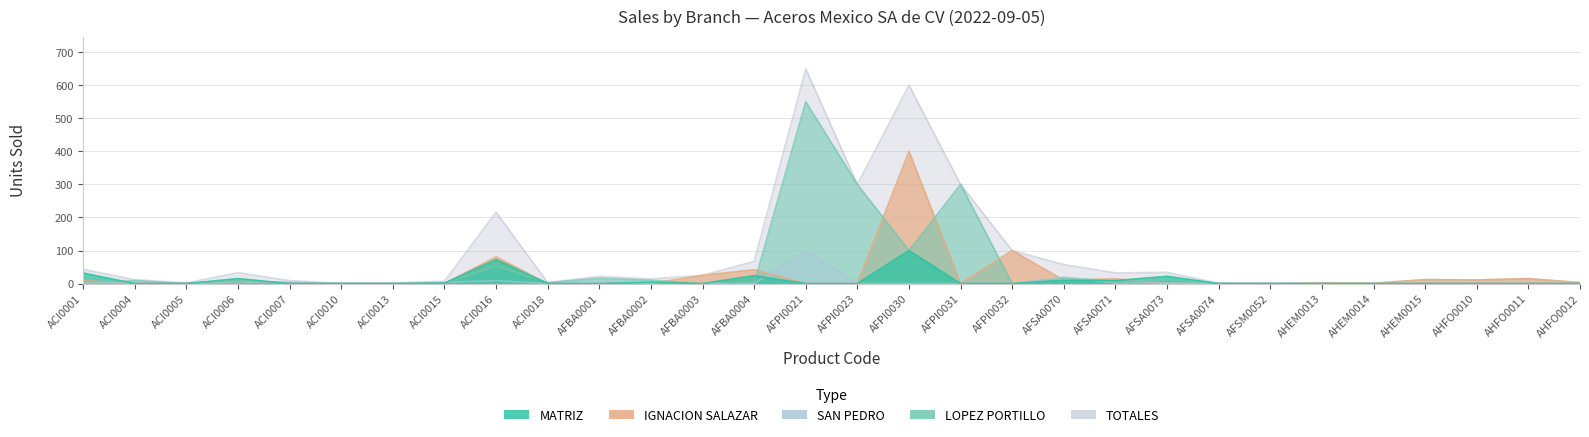

Count the number of categories in the chart.

30